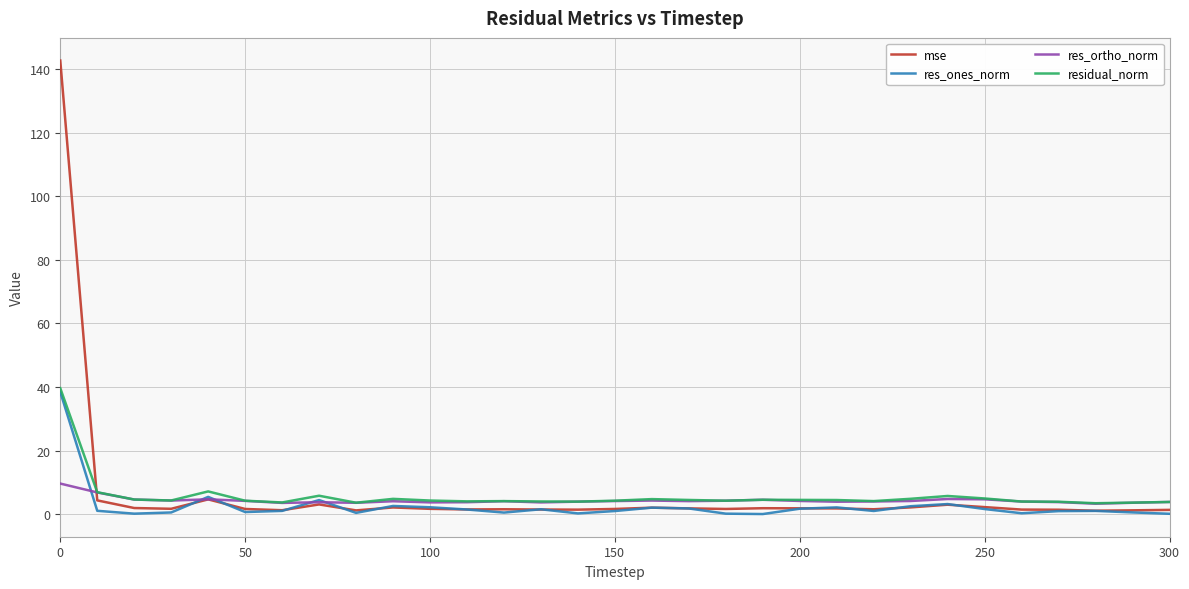

At how many categories does at least one series exceed 56?

1